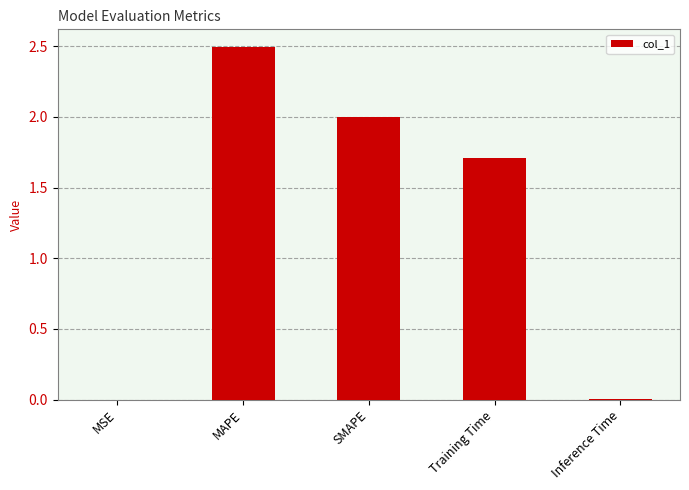

What is the difference between the values at SMAPE and Training Time?

0.3